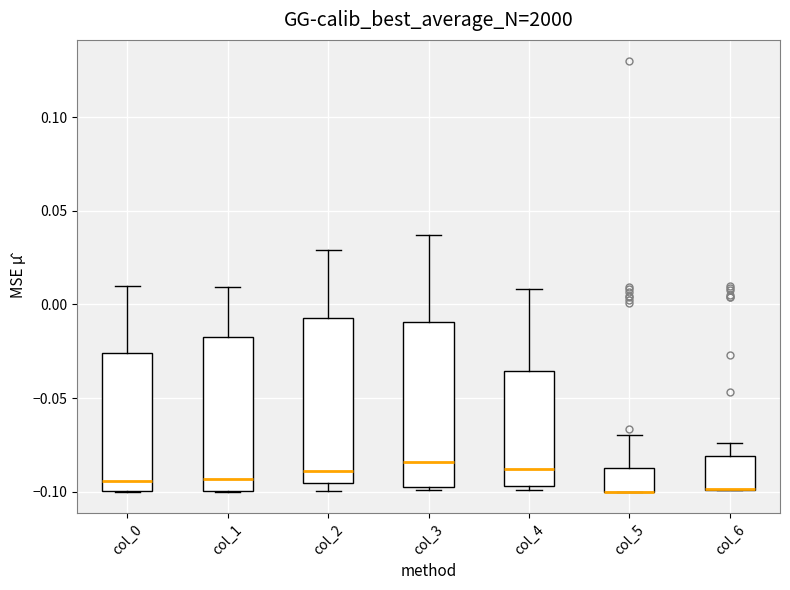

Reading left to right, read every box against the y-axis: the position of its median line, the range the box covers, and the ends of its whiskers. The values are not printed on the chart, so give them approximately, as read against the axis.

col_0: median -0.095, box -0.100 to -0.025, whiskers -0.100 to 0.010
col_1: median -0.095, box -0.100 to -0.015, whiskers -0.100 to 0.010
col_2: median -0.090, box -0.095 to -0.005, whiskers -0.100 to 0.030
col_3: median -0.085, box -0.095 to -0.010, whiskers -0.100 to 0.035
col_4: median -0.090, box -0.095 to -0.035, whiskers -0.100 to 0.010
col_5: median -0.100 (drawn on the box's lower edge), box -0.100 to -0.085, whiskers -0.100 to -0.070
col_6: median -0.100 (drawn on the box's lower edge), box -0.100 to -0.080, whiskers -0.100 to -0.075